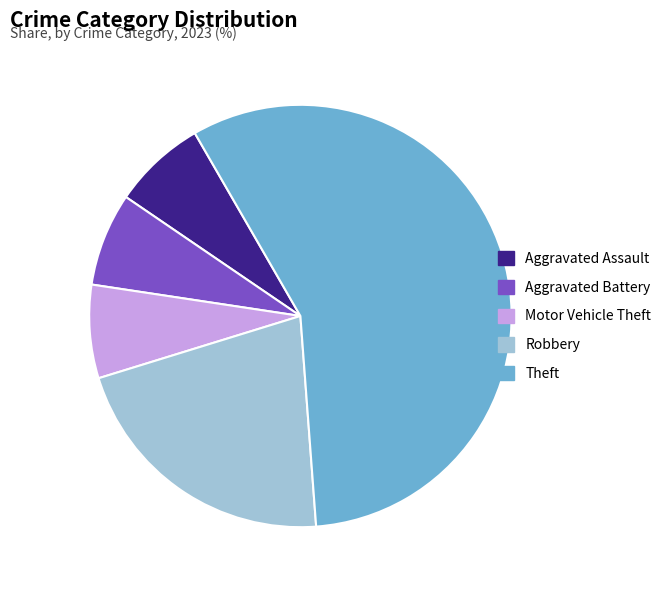

Approximately how many times larger is the value at Aggravated Battery compared to Motor Vehicle Theft?

1.0